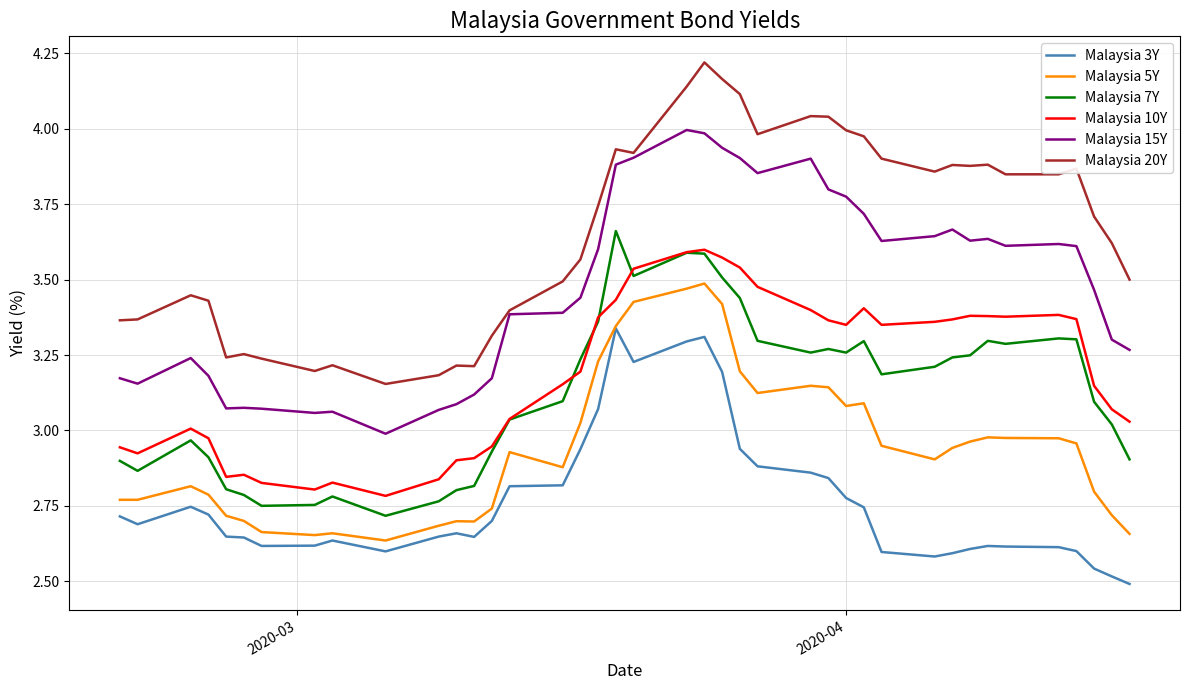

What are all the series names shown in the legend?

Malaysia 3Y, Malaysia 5Y, Malaysia 7Y, Malaysia 10Y, Malaysia 15Y, Malaysia 20Y